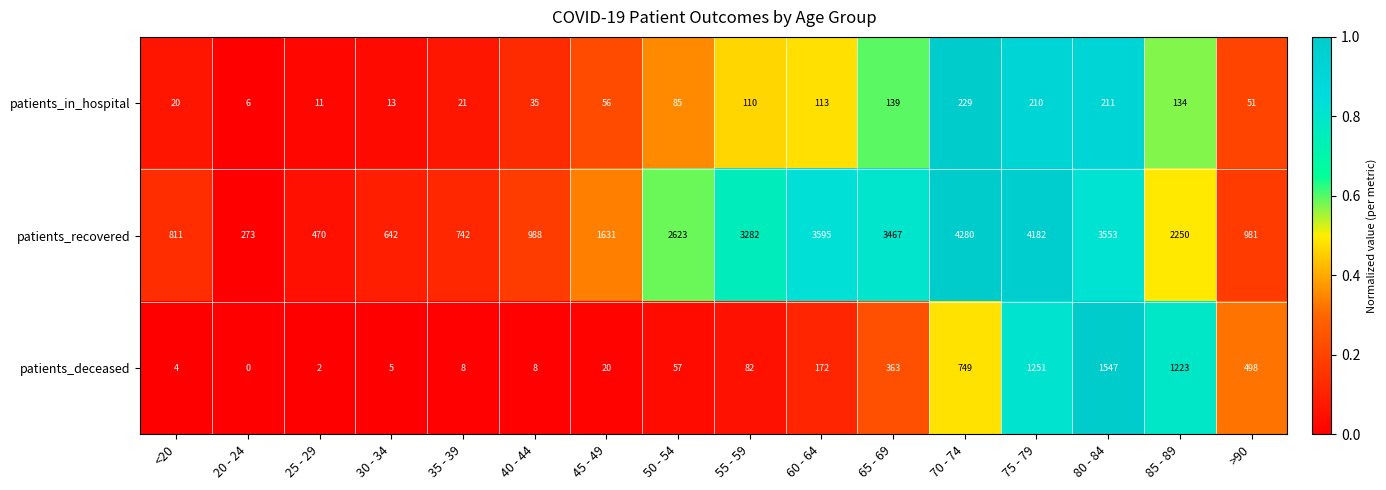

At which category does the chart reach its peak across all series?

70 - 74